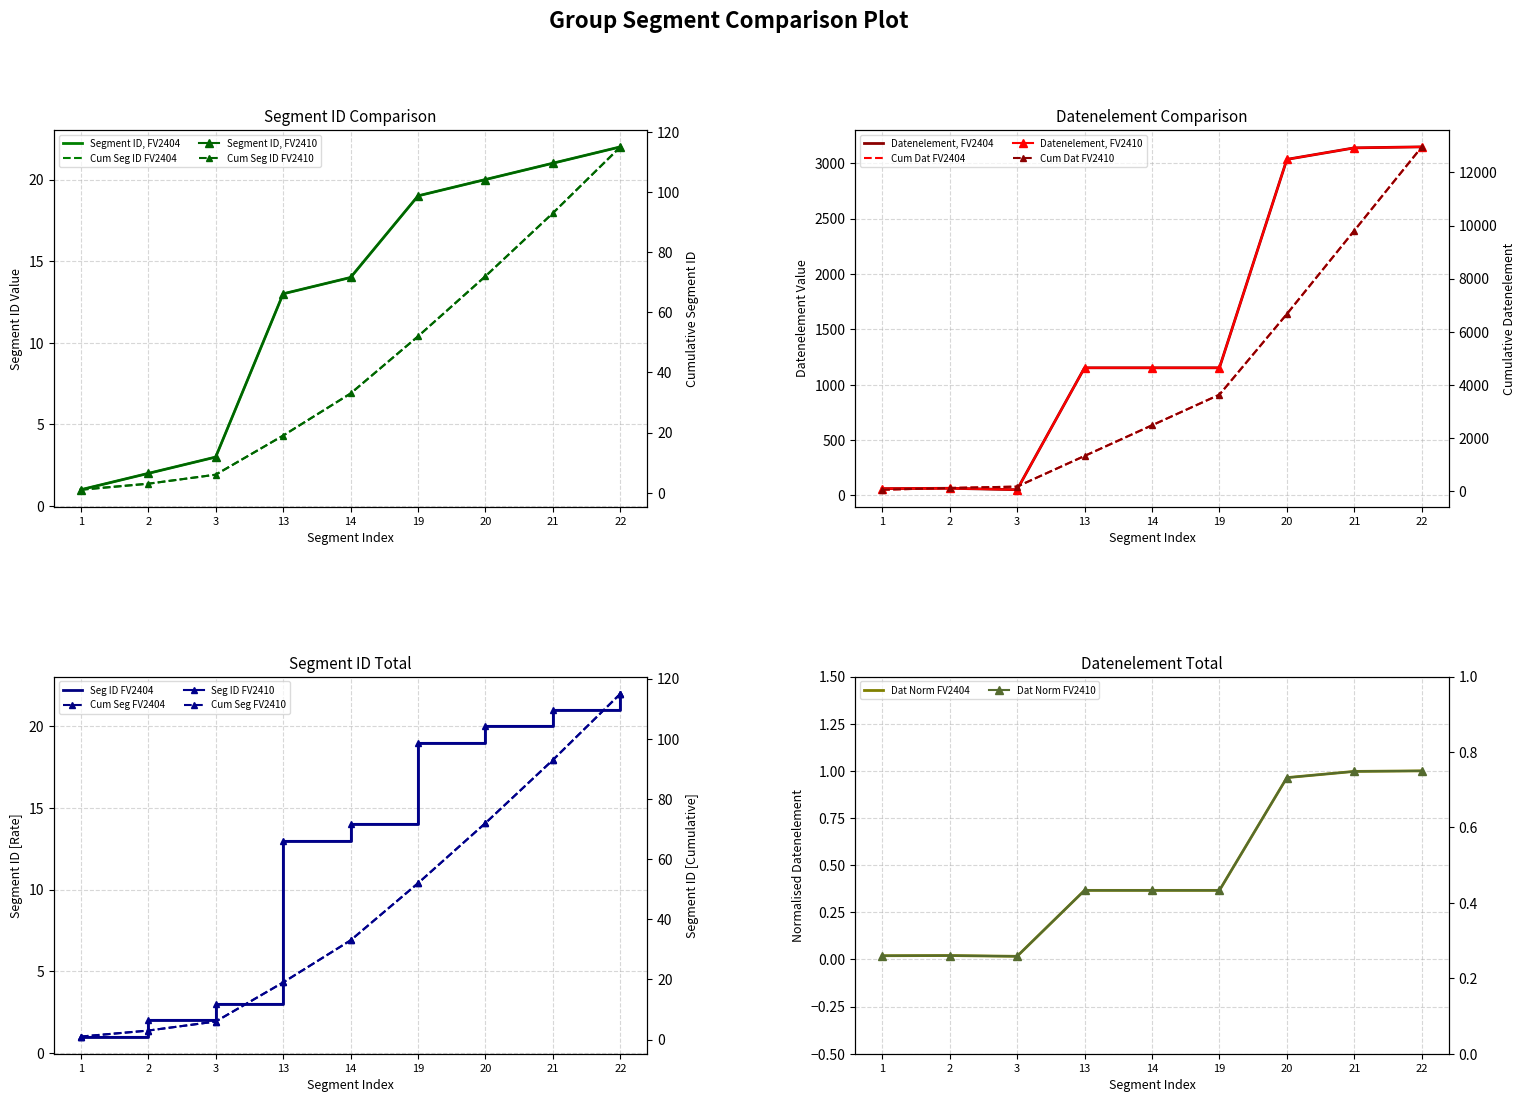

True or false: Segment ID FV2404 and Datenelement FV2410 cross at least once.

False